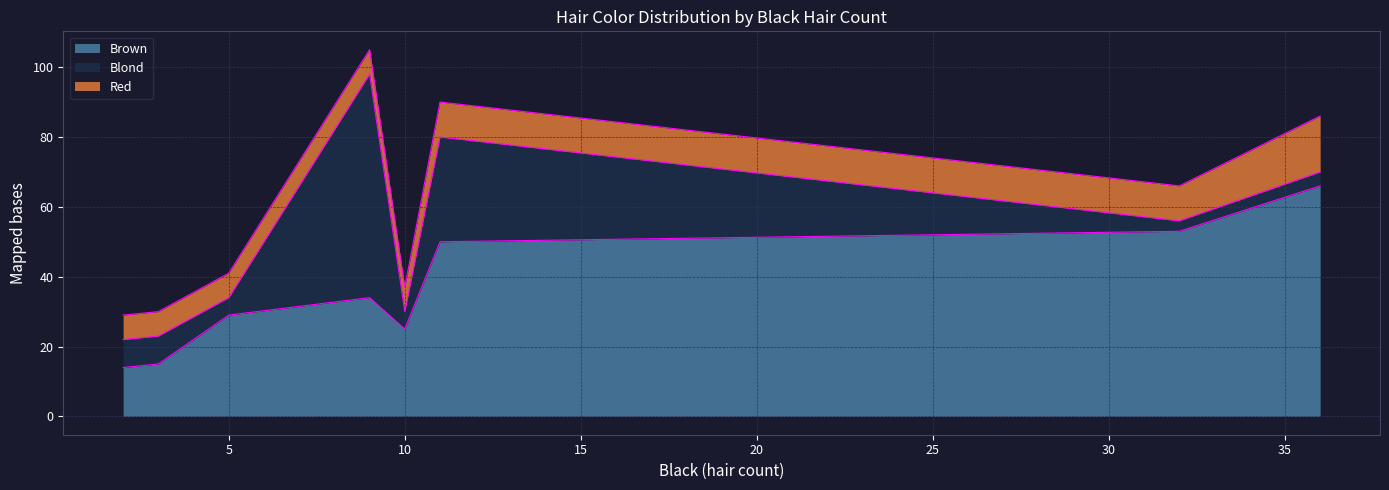

Is it true that Brown equals 6 at 5?

False